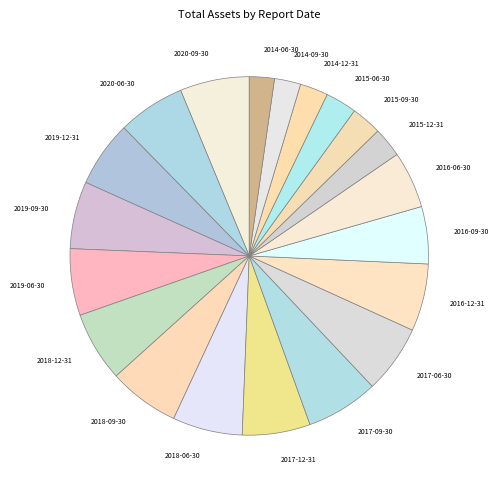

How many segments does this pie chart have?

20